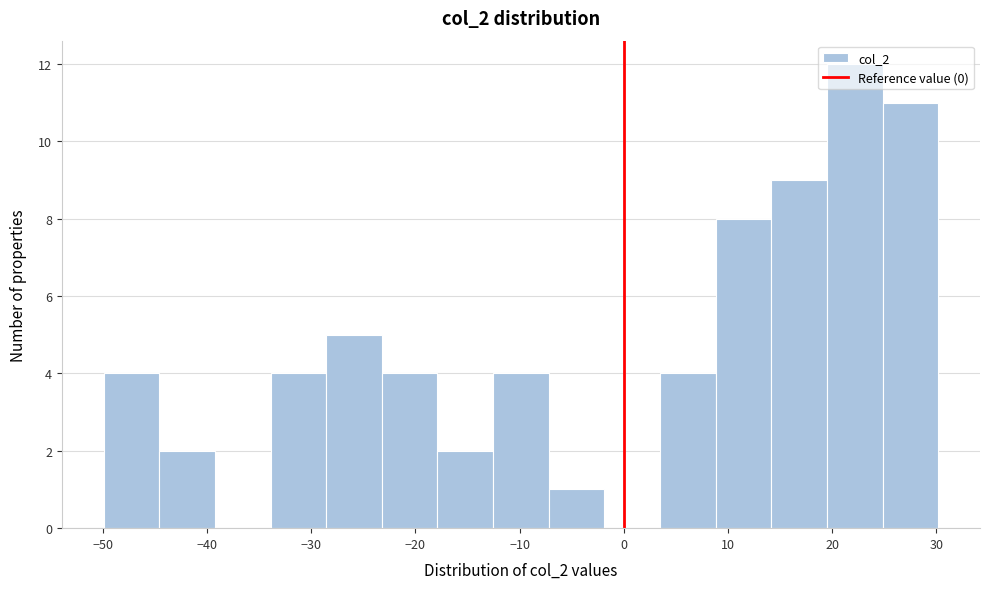

Reading left to right, list every bar in this chart as the range it spans on the x-axis followed by its height. Neither the bar edges nor the heights are printed on the chart, so give them approximately, as read against the axes.

-50 to -45: 4
-45 to -39: 2
-39 to -34: 0
-34 to -29: 4
-29 to -23: 5
-23 to -18: 4
-18 to -13: 2
-13 to -7: 4
-7 to -2: 1
-2 to 3: 0
3 to 9: 4
9 to 14: 8
14 to 20: 9
20 to 25: 12
25 to 30: 11